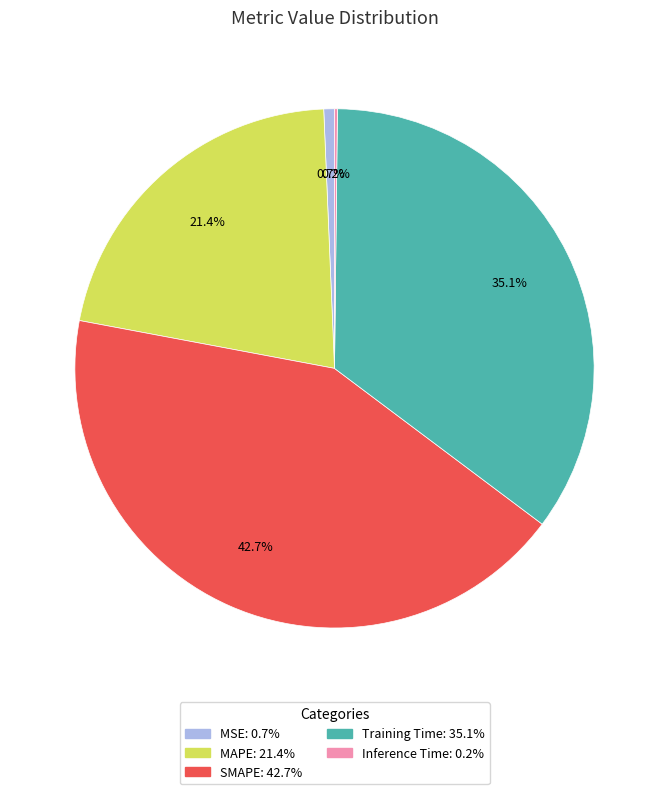

Which category has the biggest portion of the pie?

SMAPE